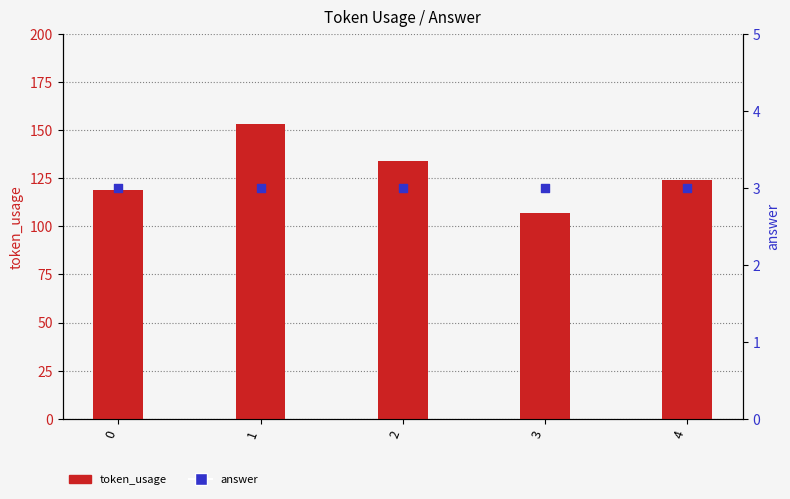

Which series has the largest total across all categories?

token_usage